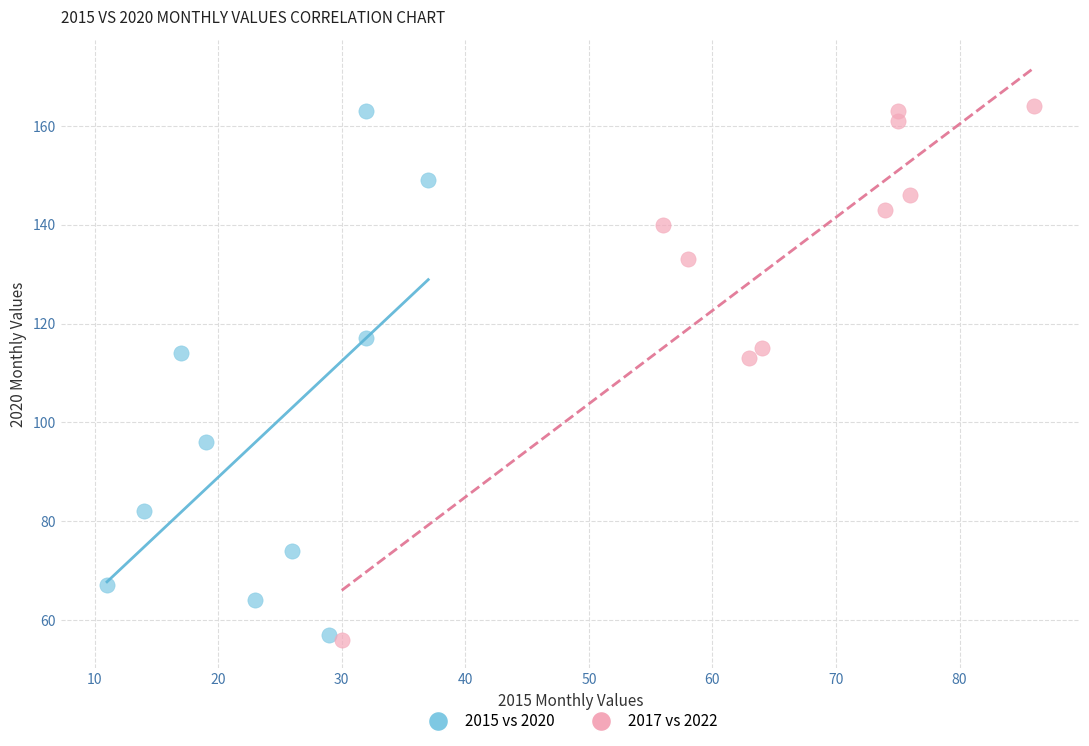

What are all the series names shown in the legend?

2015 vs 2020, 2017 vs 2022